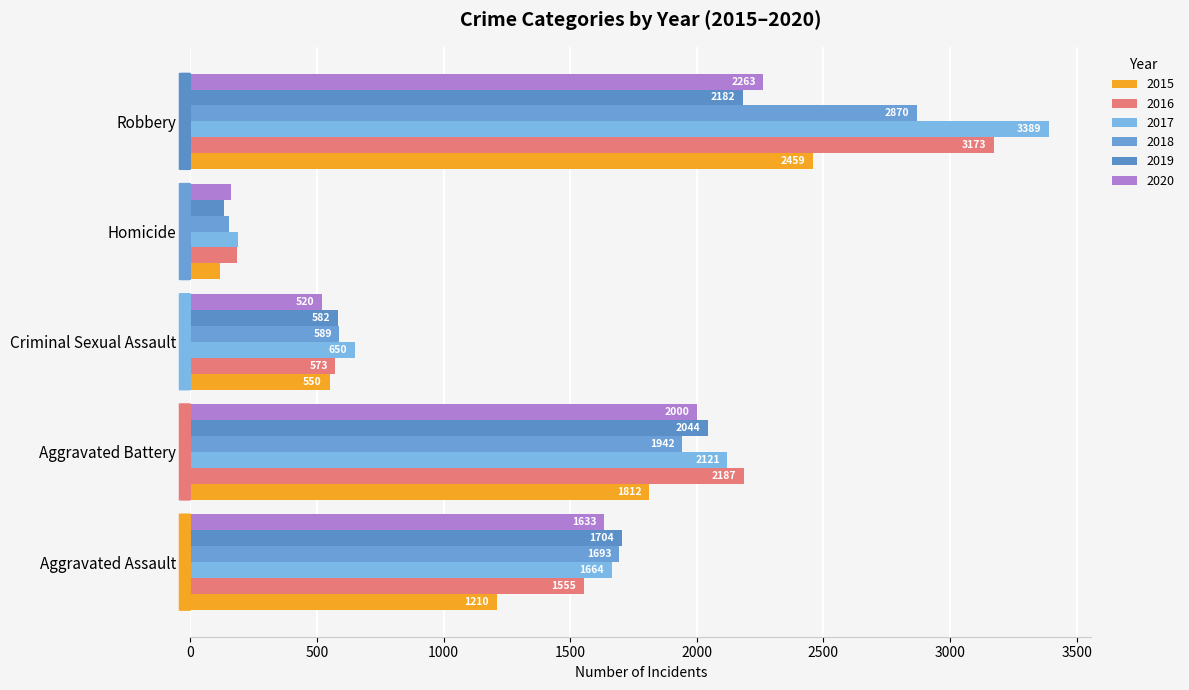

Which series changed the most between Aggravated Assault and Robbery?

2017